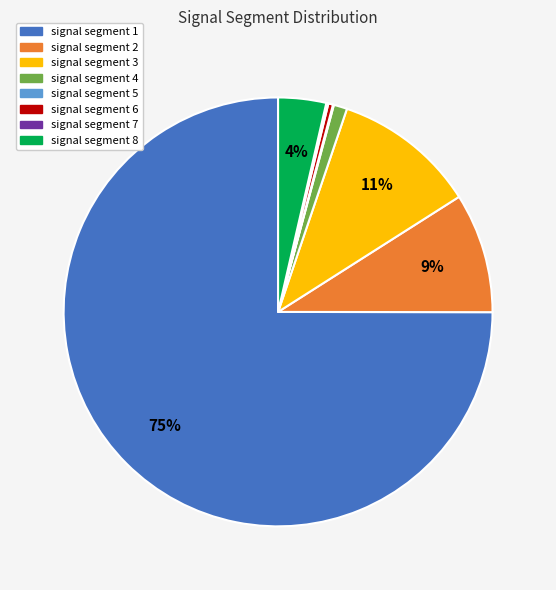

To the nearest percent, what is the combined percentage of signal segment 6 and signal segment 4?

1%